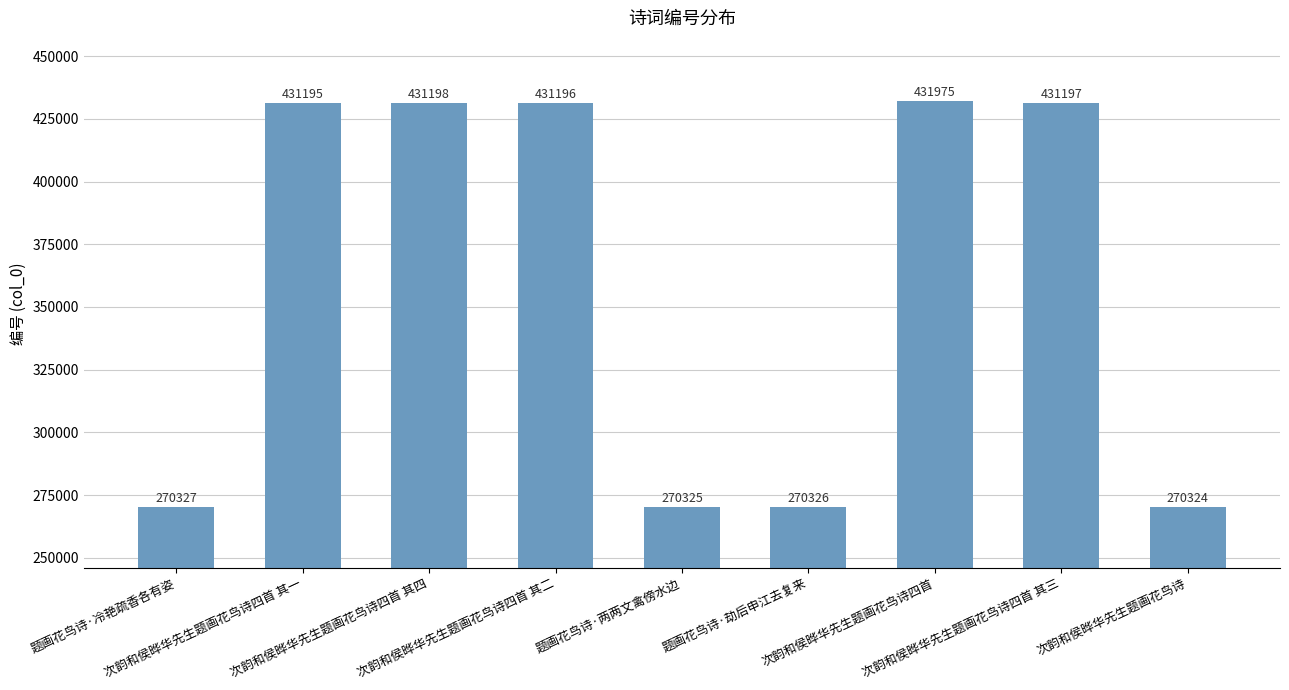

Reading left to right, transcribe all the data shown in this chart.

270327	431195	431198	431196	270325	270326	431975	431197	270324